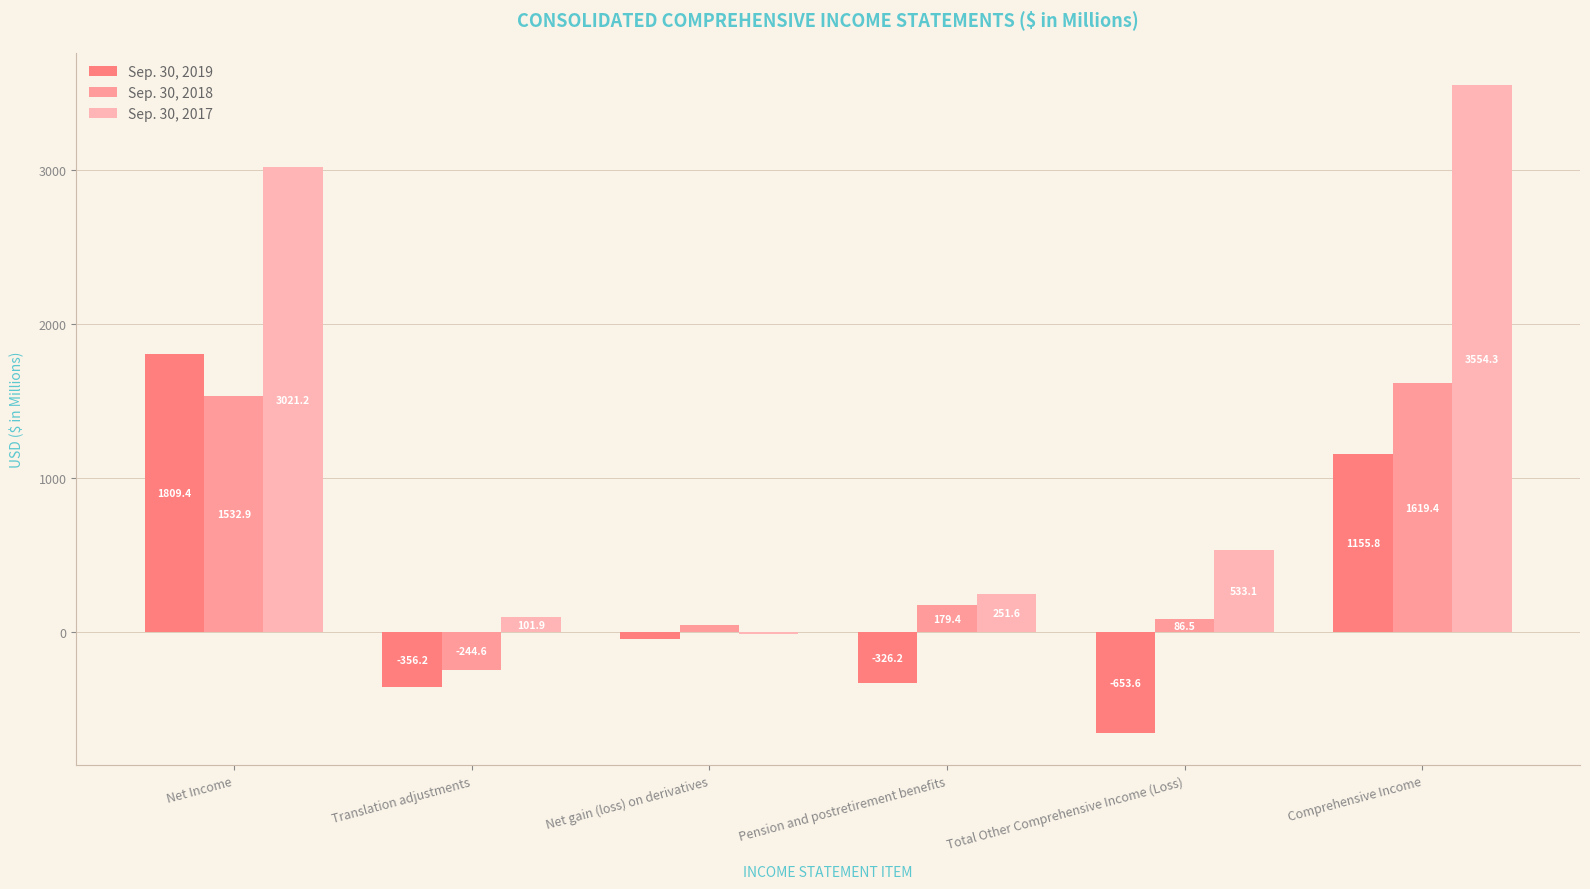

Is it true that Sep. 30, 2019 equals -326.2 at Pension and postretirement benefits?

True